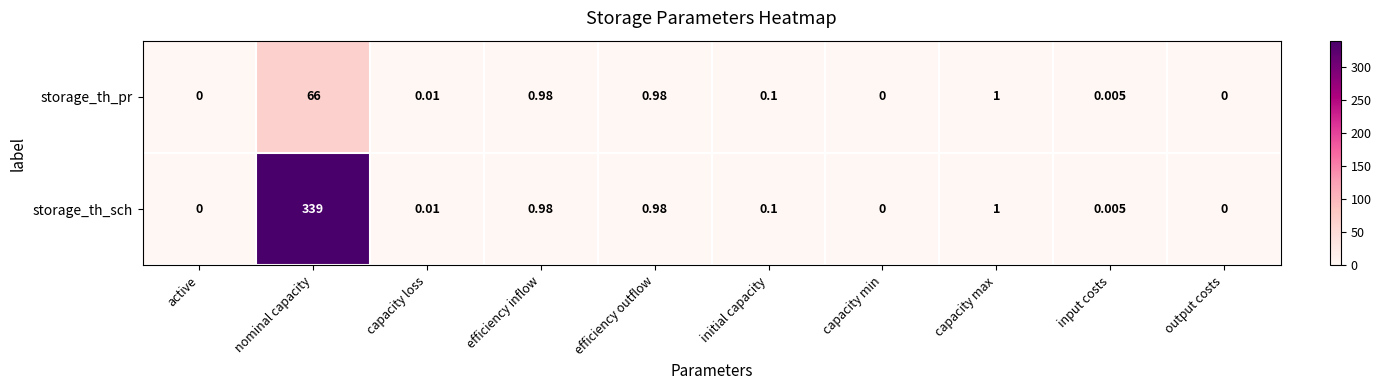

At which label is storage_th_pr closest to 33?

capacity max